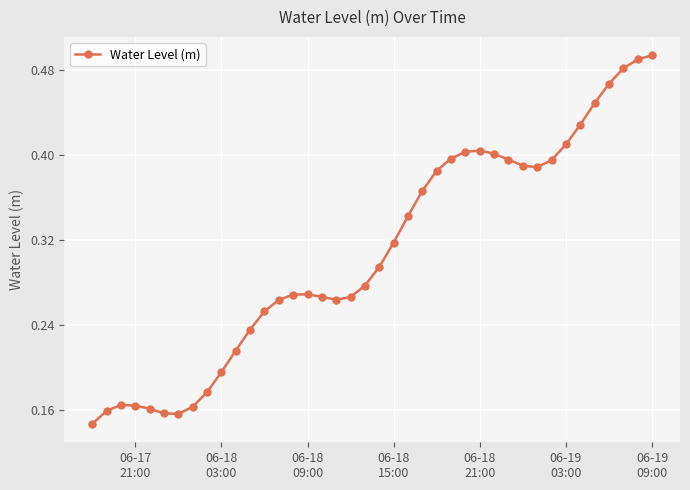

Count the values in the range 0 to 1.

40